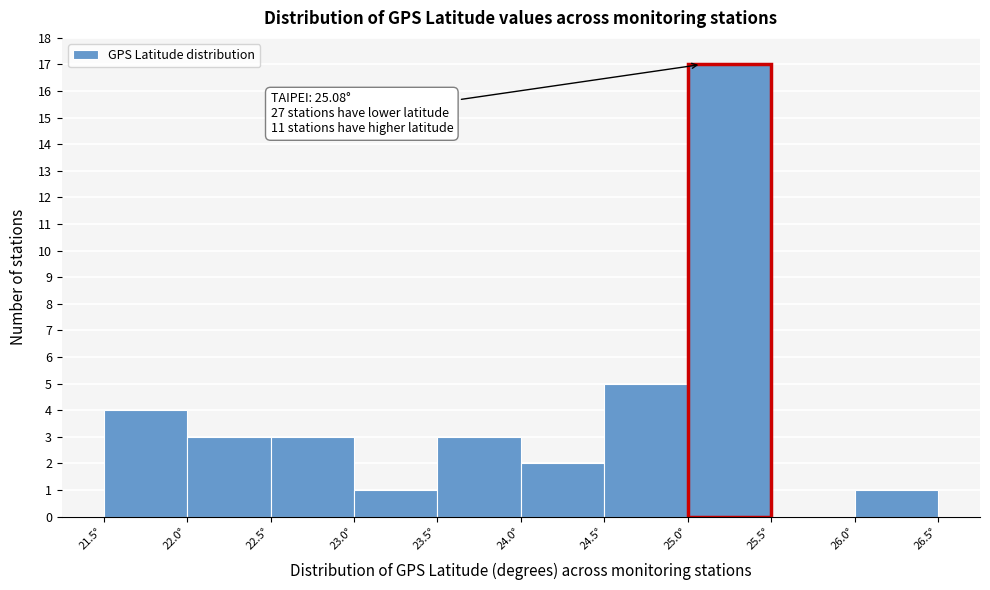

Which range on the x-axis has the tallest bar?

25.0 to 25.5